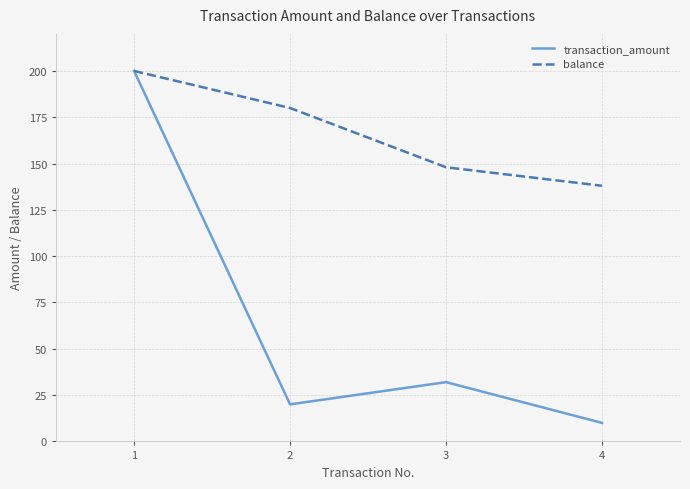

At 2, list the series in order from largest to smallest.

balance, transaction_amount